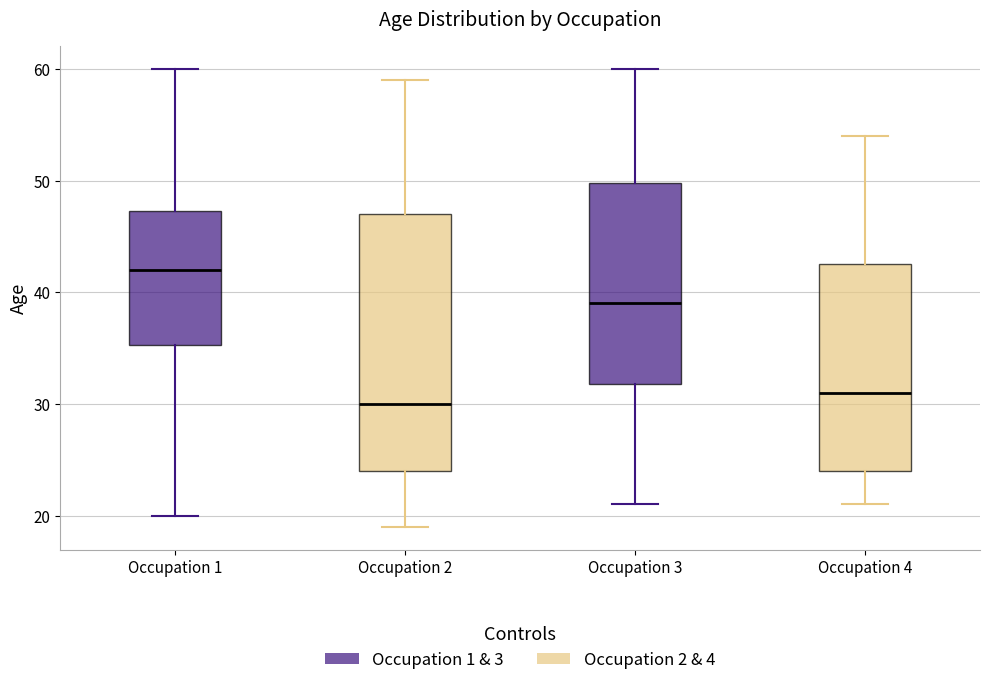

Reading left to right, read every box against the y-axis: the position of its median line, the range the box covers, and the ends of its whiskers. The values are not printed on the chart, so give them approximately, as read against the axis.

Occupation 1: median 42, box 35 to 47, whiskers 20 to 60
Occupation 2: median 30, box 24 to 47, whiskers 19 to 59
Occupation 3: median 39, box 32 to 50, whiskers 21 to 60
Occupation 4: median 31, box 24 to 43, whiskers 21 to 54